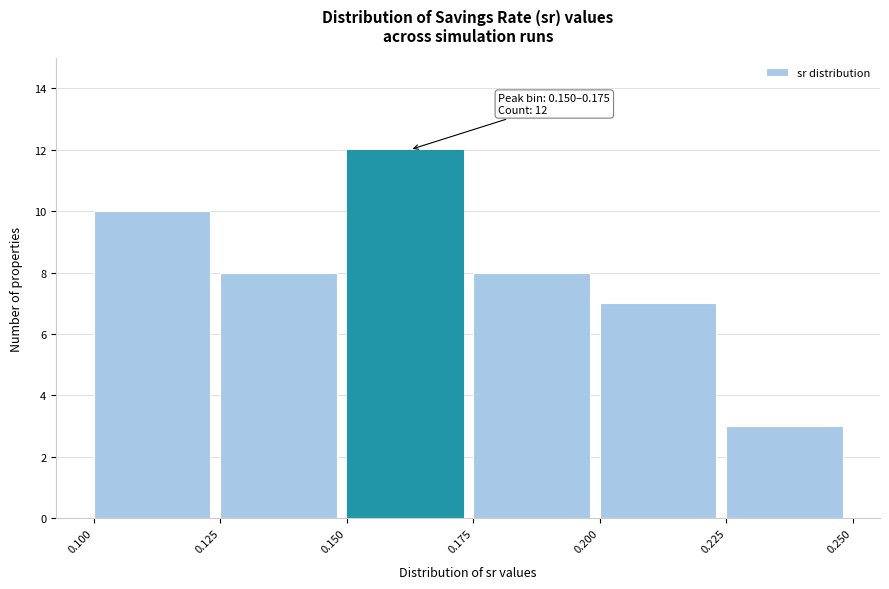

Over which range of the x-axis is the bar tallest?

0.150 to 0.175